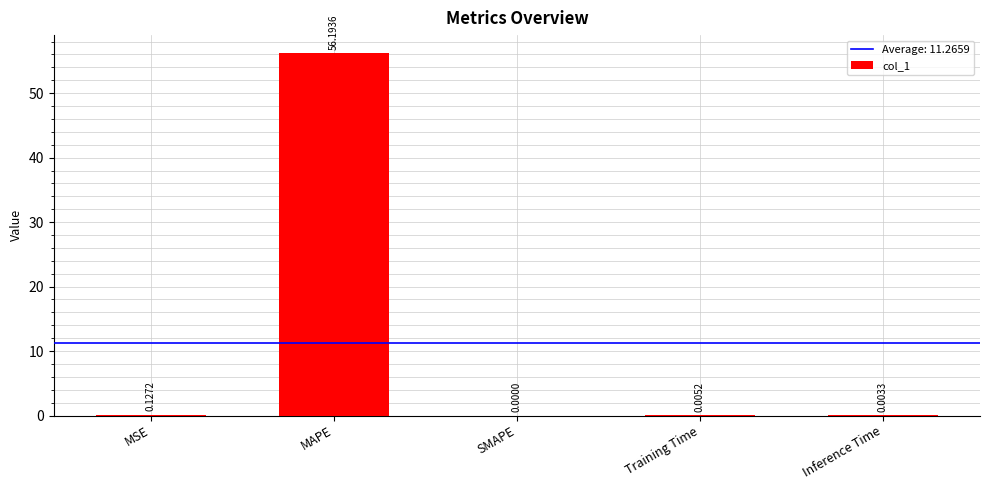

What is the change in value from MAPE to SMAPE?

-56.2